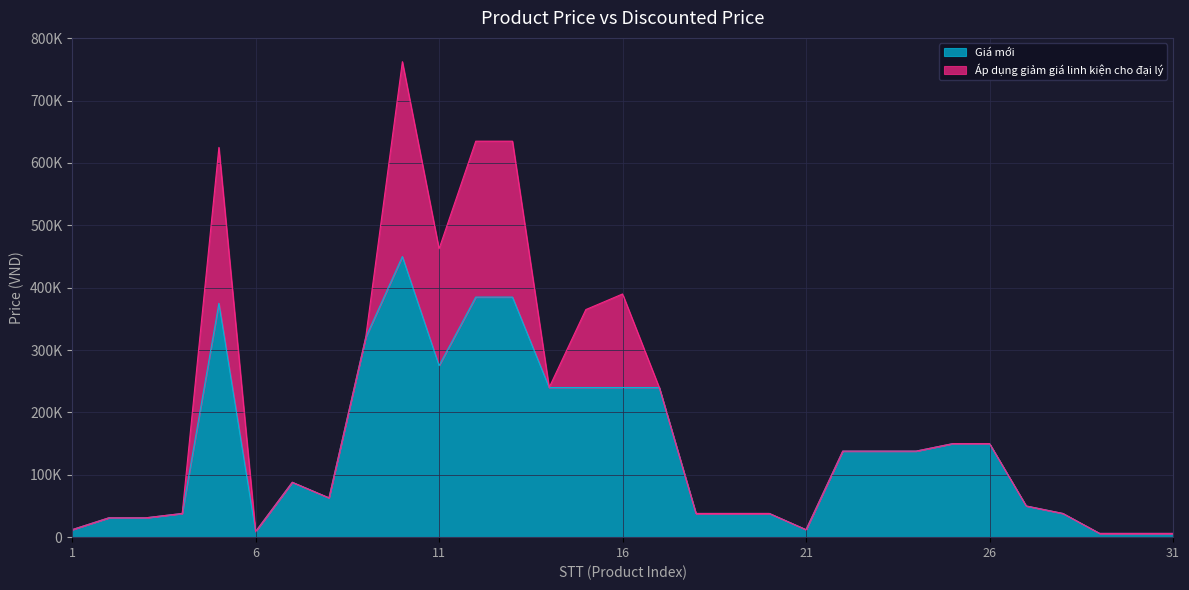

List the labels in order of value, smallest first.

29, 30, 31, 6, 1, 21, 2, 3, 4, 18, 19, 20, 28, 27, 8, 7, 22, 23, 24, 25, 26, 14, 15, 16, 17, 11, 9, 5, 12, 13, 10